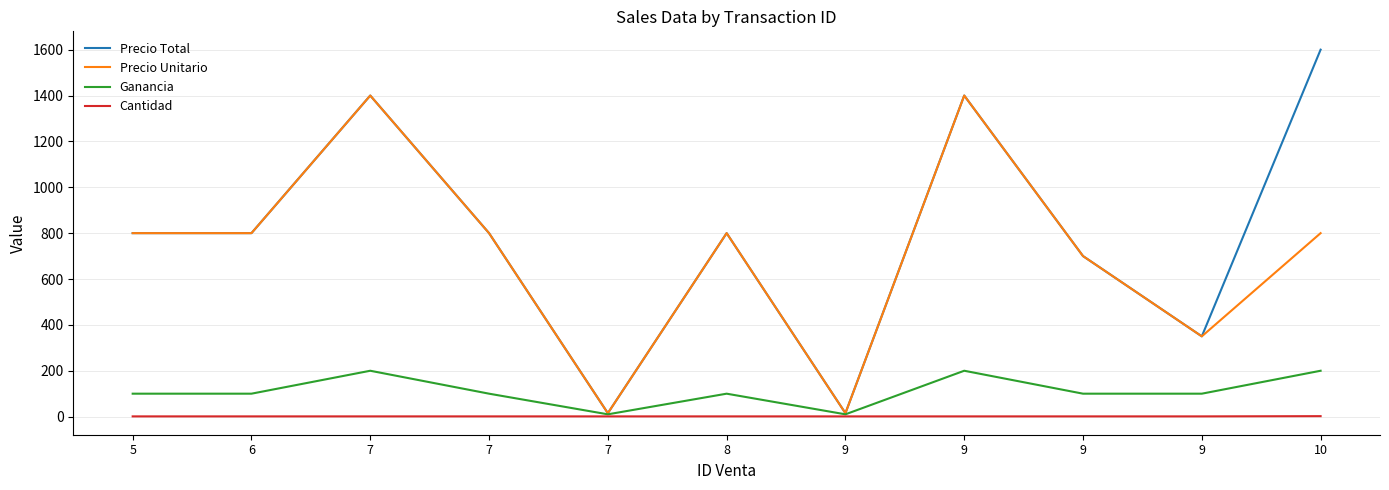

How many values in the Precio Unitario series are below 800?

4